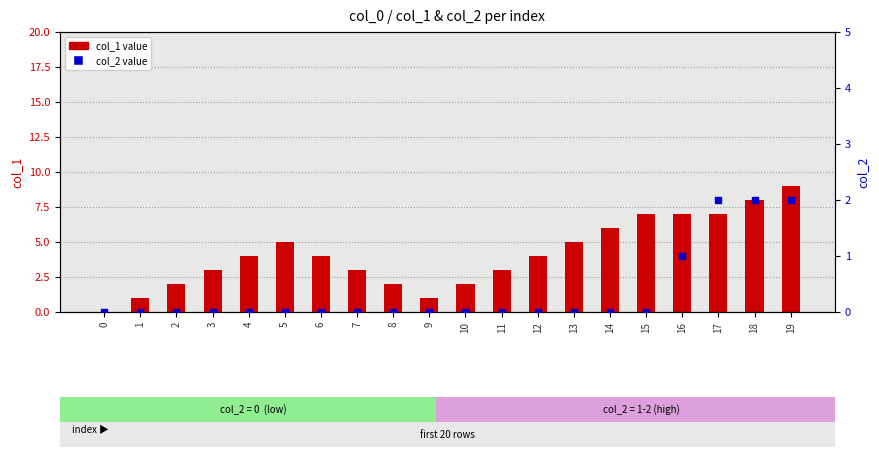

Which series has the largest total across all categories?

col_1 value